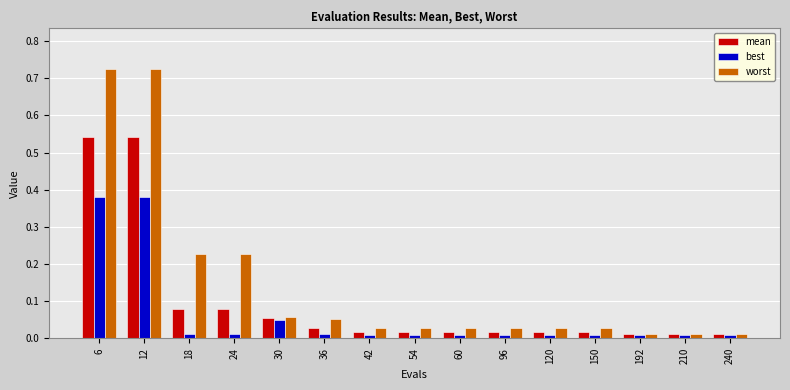

What is the sum of the worst values at 120 and 12?

0.8